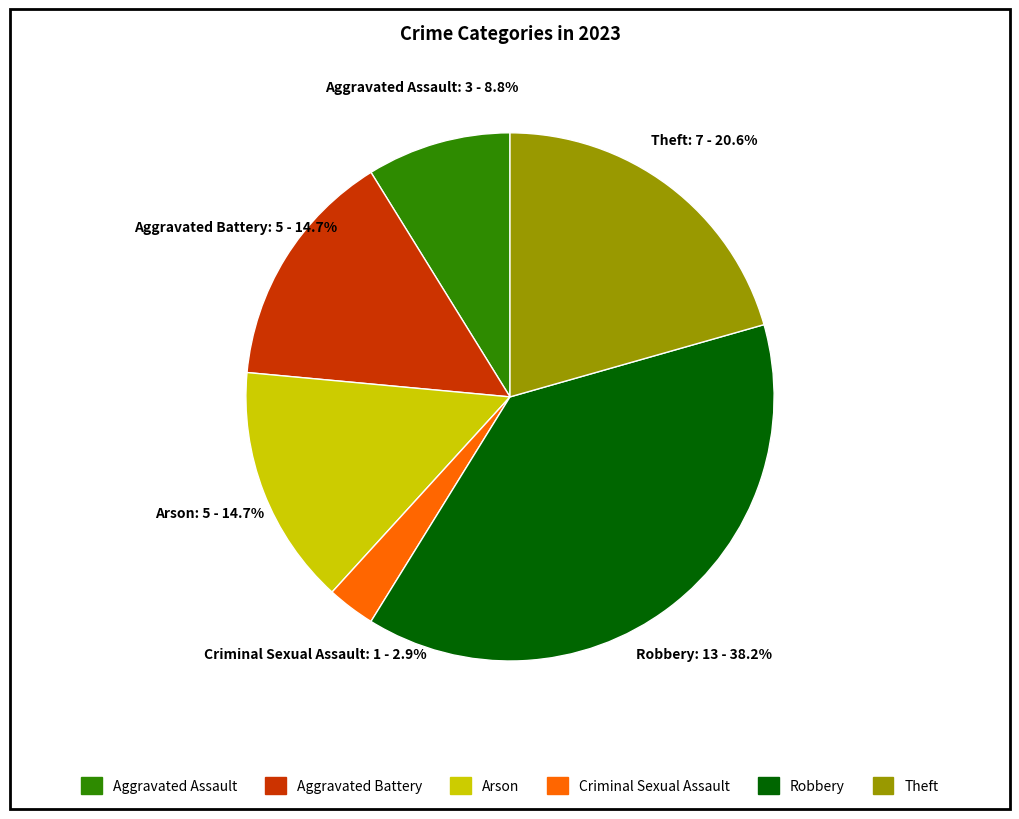

Does Aggravated Battery account for over 50% of the chart?

No